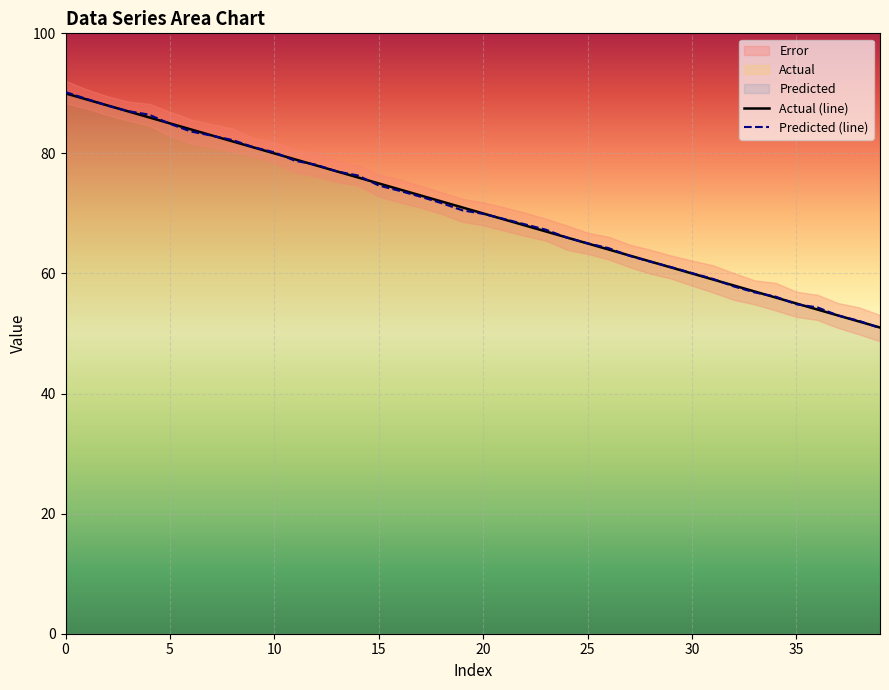

What is the difference between the Predicted (line) values at 11 and 19?

8.2